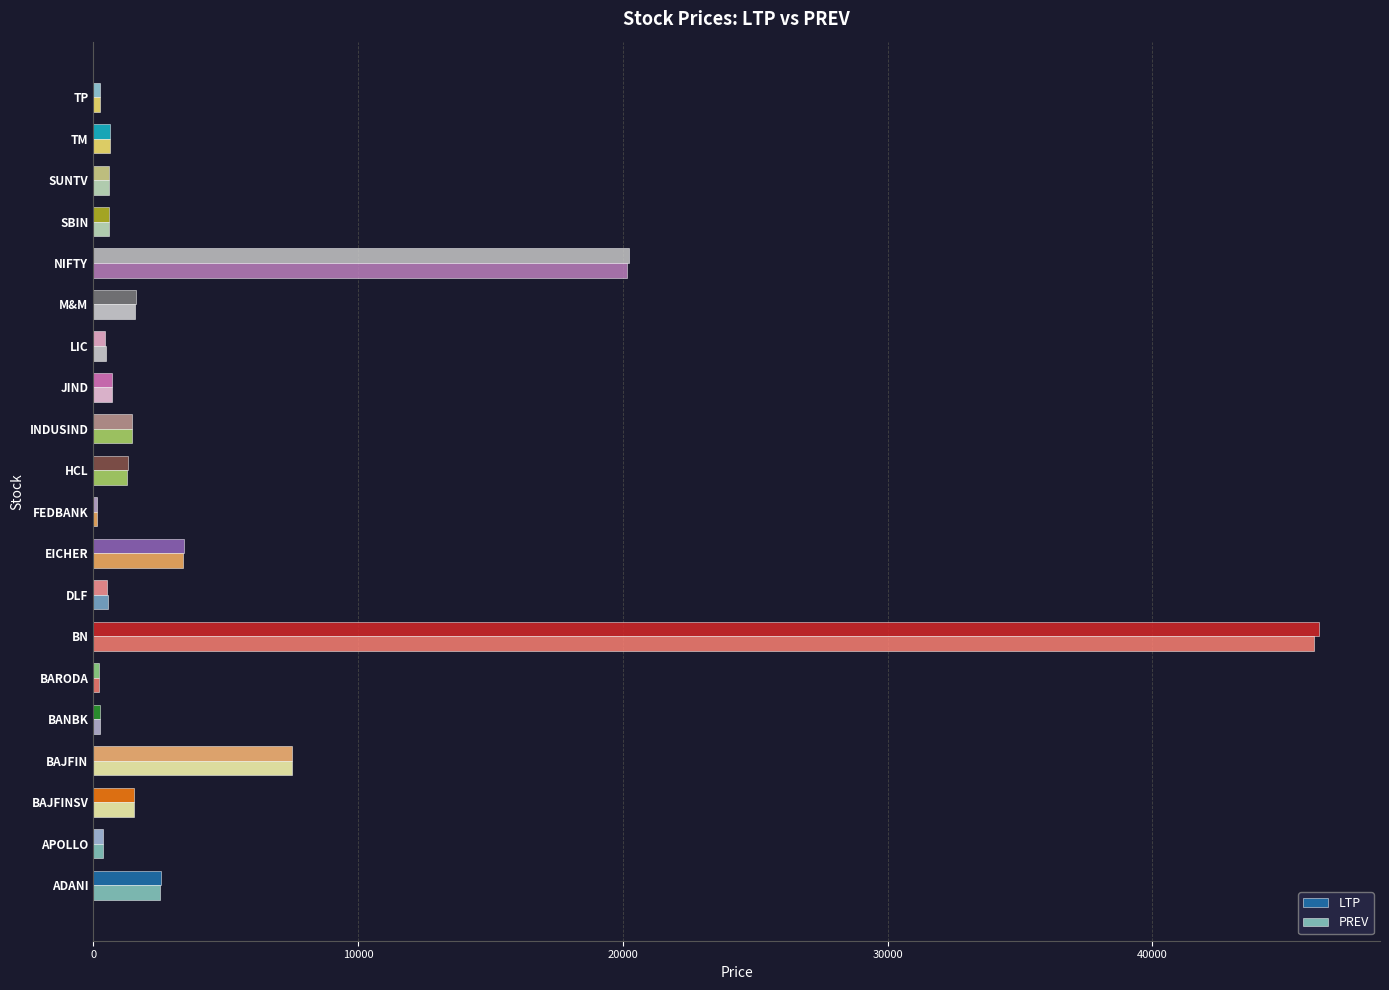

Where is LTP nearest to the value 23218?

NIFTY